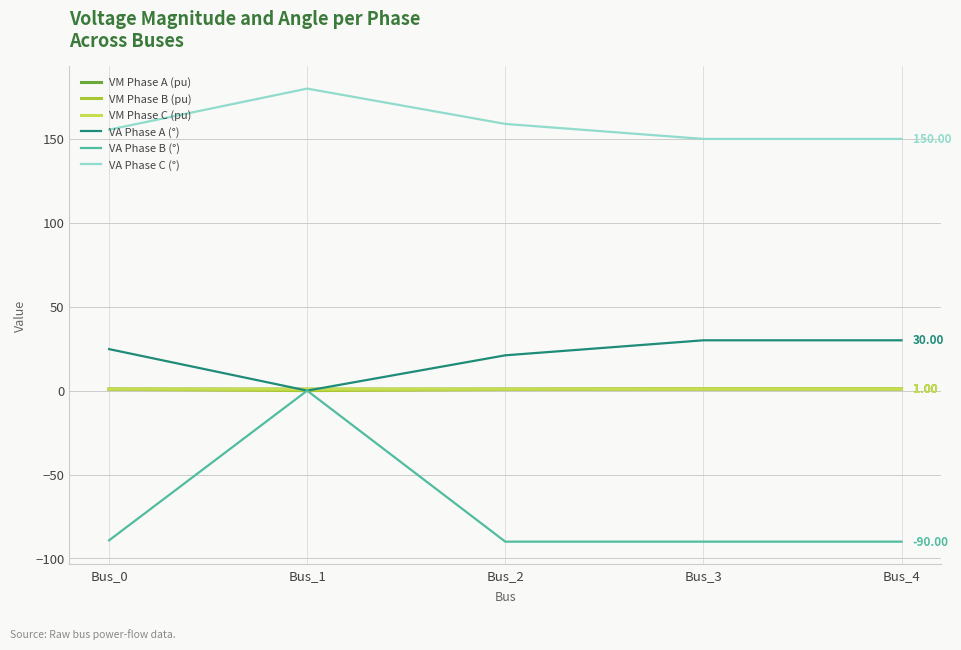

True or false: VM Phase A (pu) and VA Phase C (°) cross at least once.

False